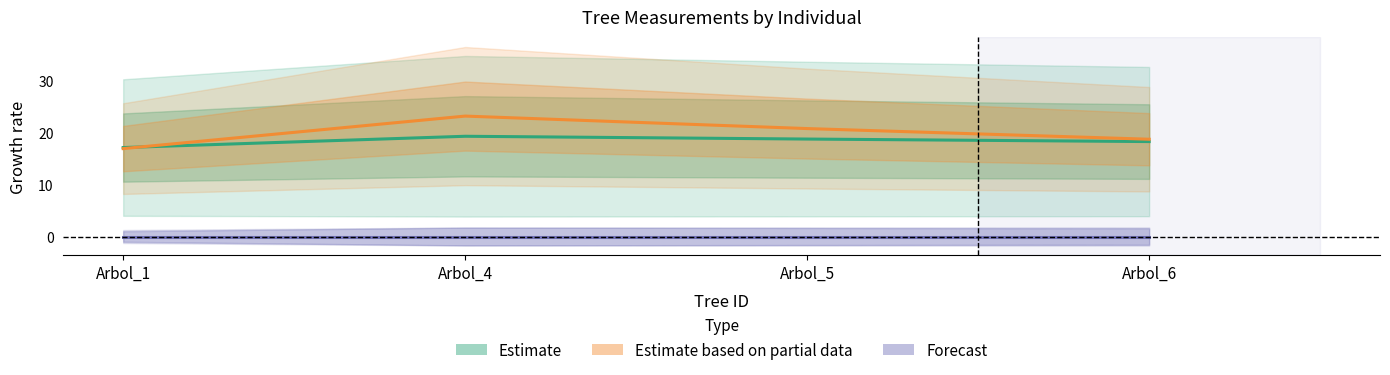

What are all the series names shown in the legend?

Estimate, Estimate based on partial data, Forecast